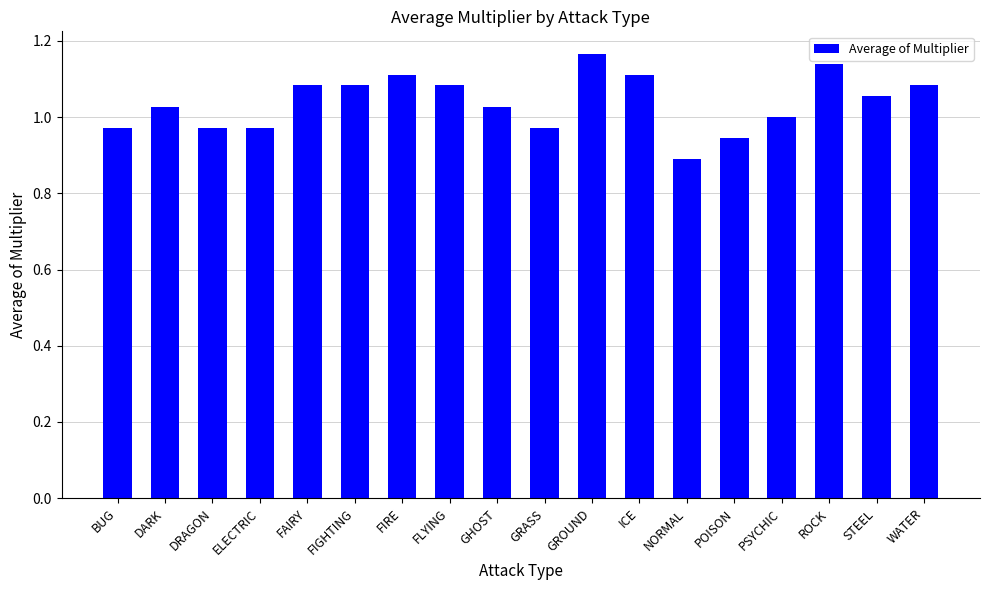

Are the bars horizontal?

No